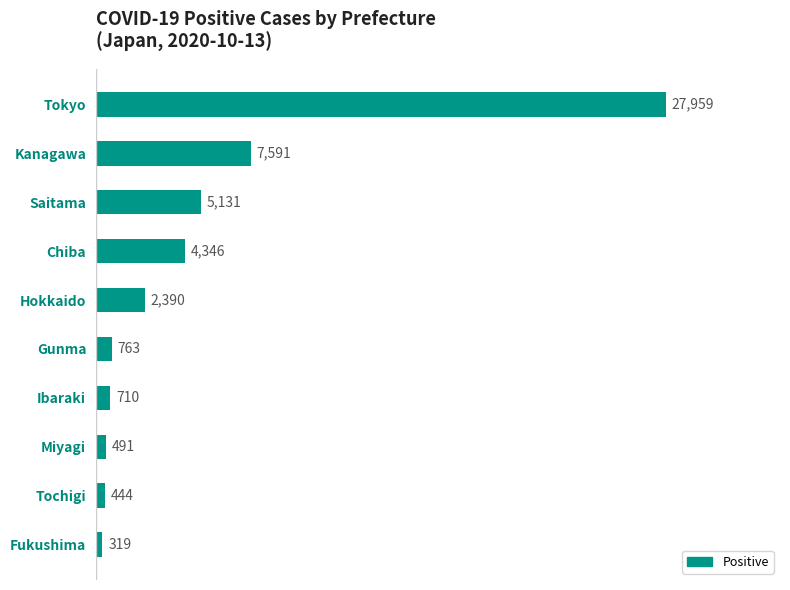

What is the value of the 3rd bar from the top?

5131